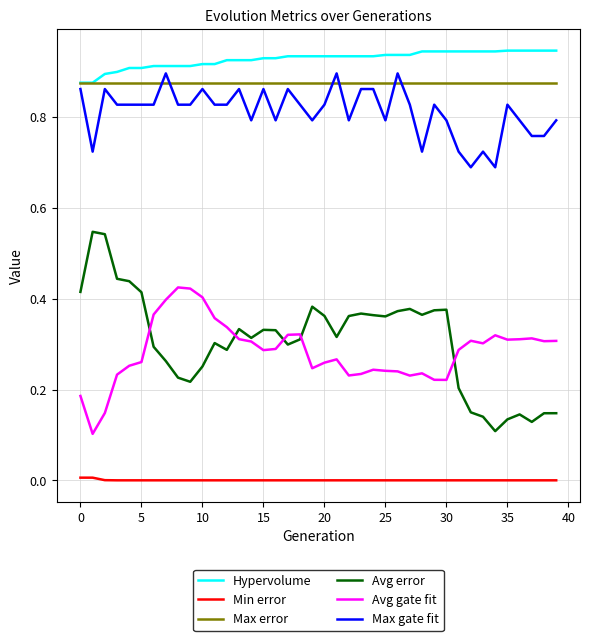

Which series has the largest range (max minus min)?

Avg error